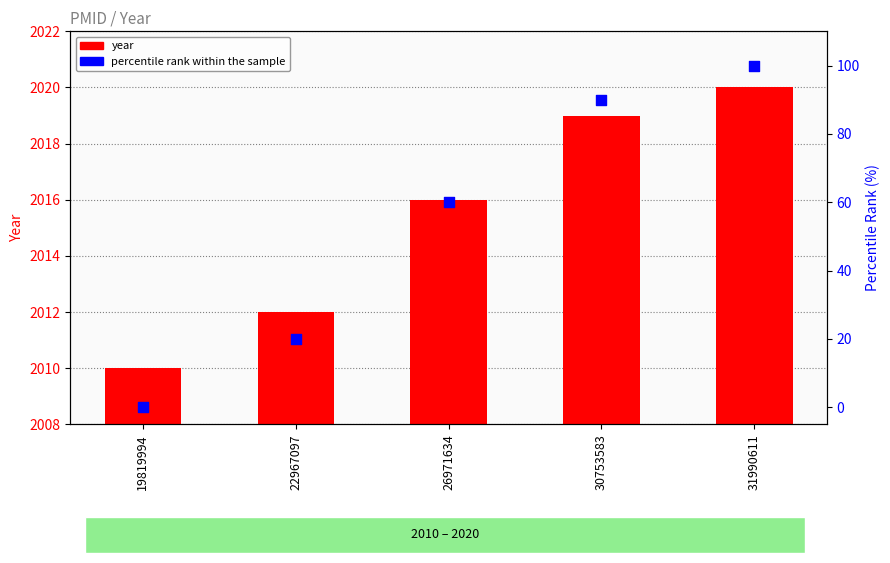

What is the total value across all series at 22967097?

2032